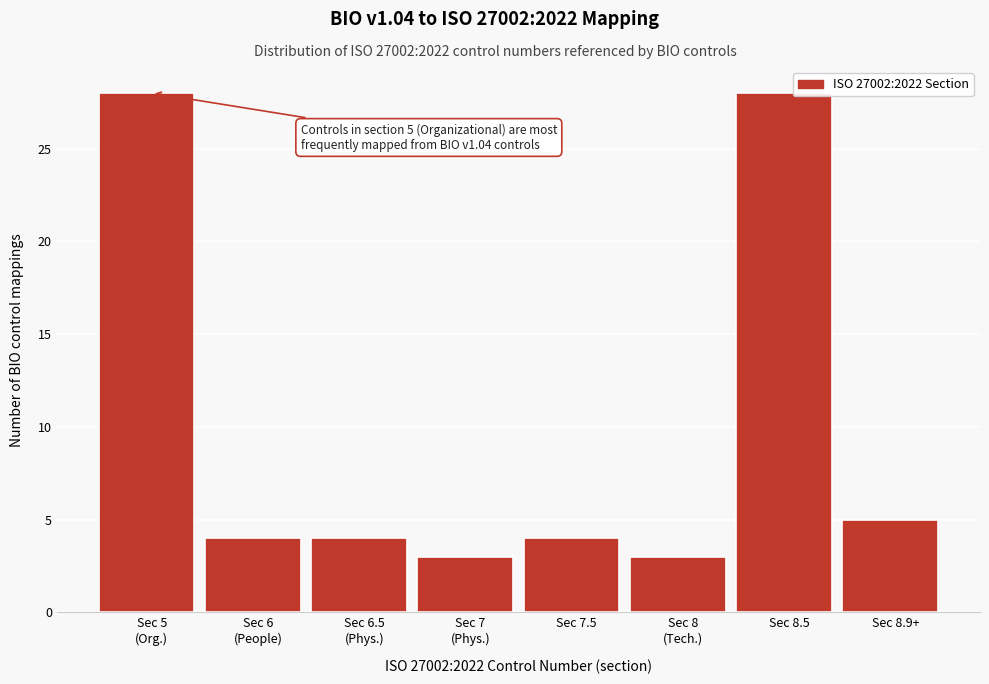

Reading left to right, extract all data points from this chart.

28	4	4	3	4	3	28	5